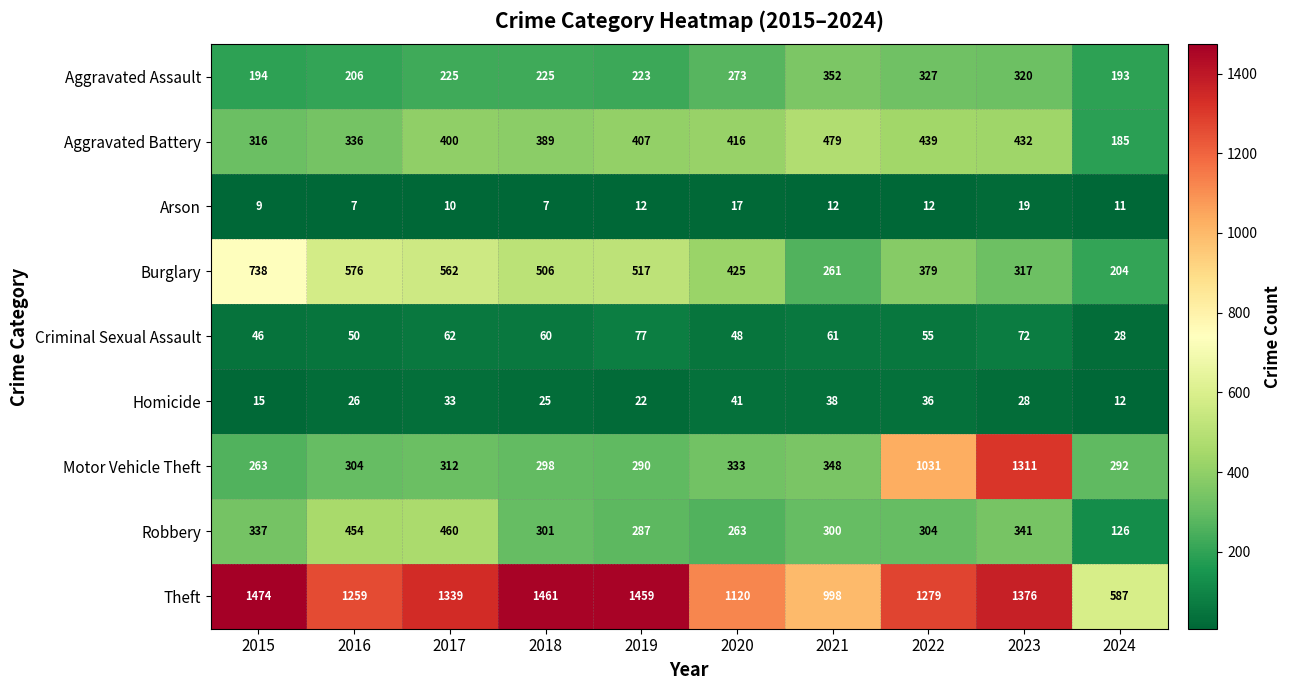

True or false: Arson has a value of 3 at 2019.

False